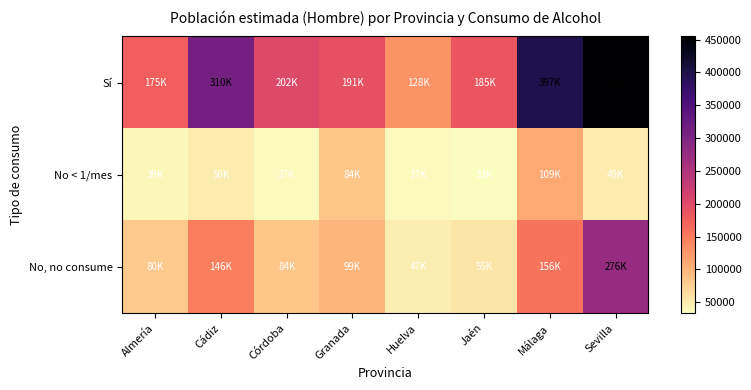

Count the number of categories in the chart.

8